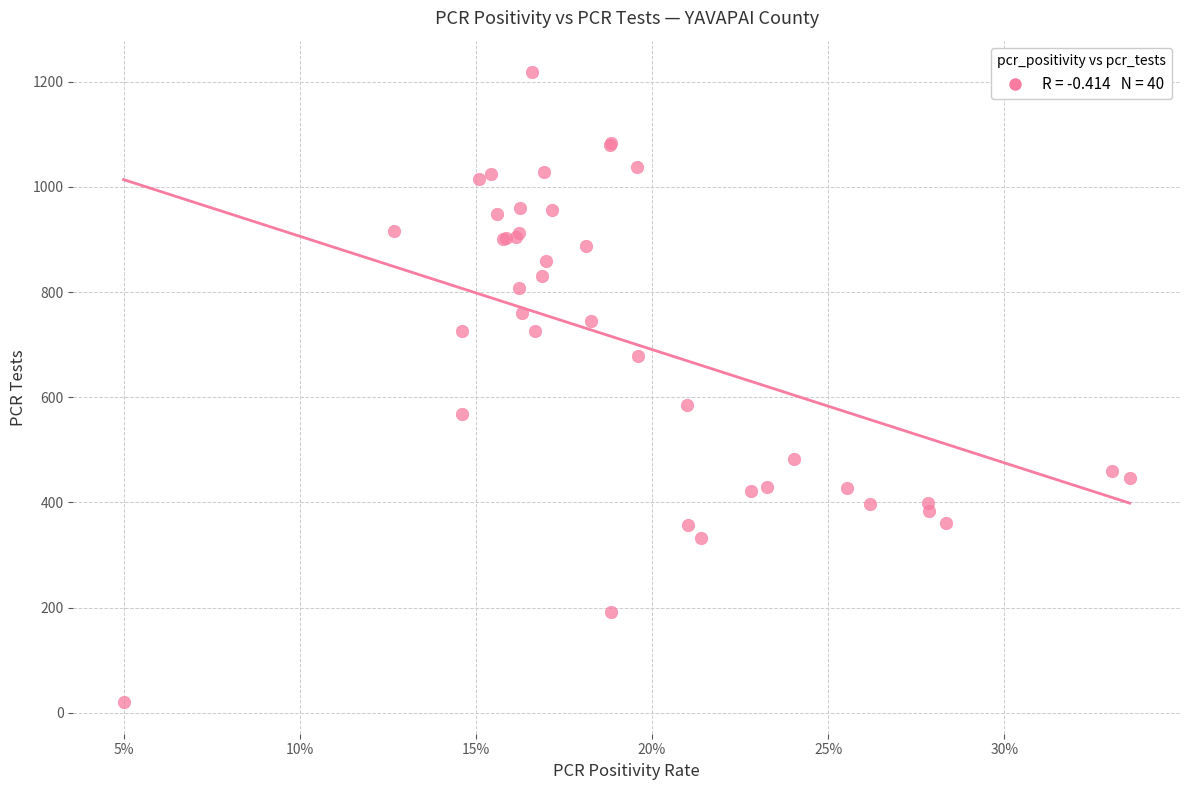

What Y value in the scatter plot is closest to 619?

586